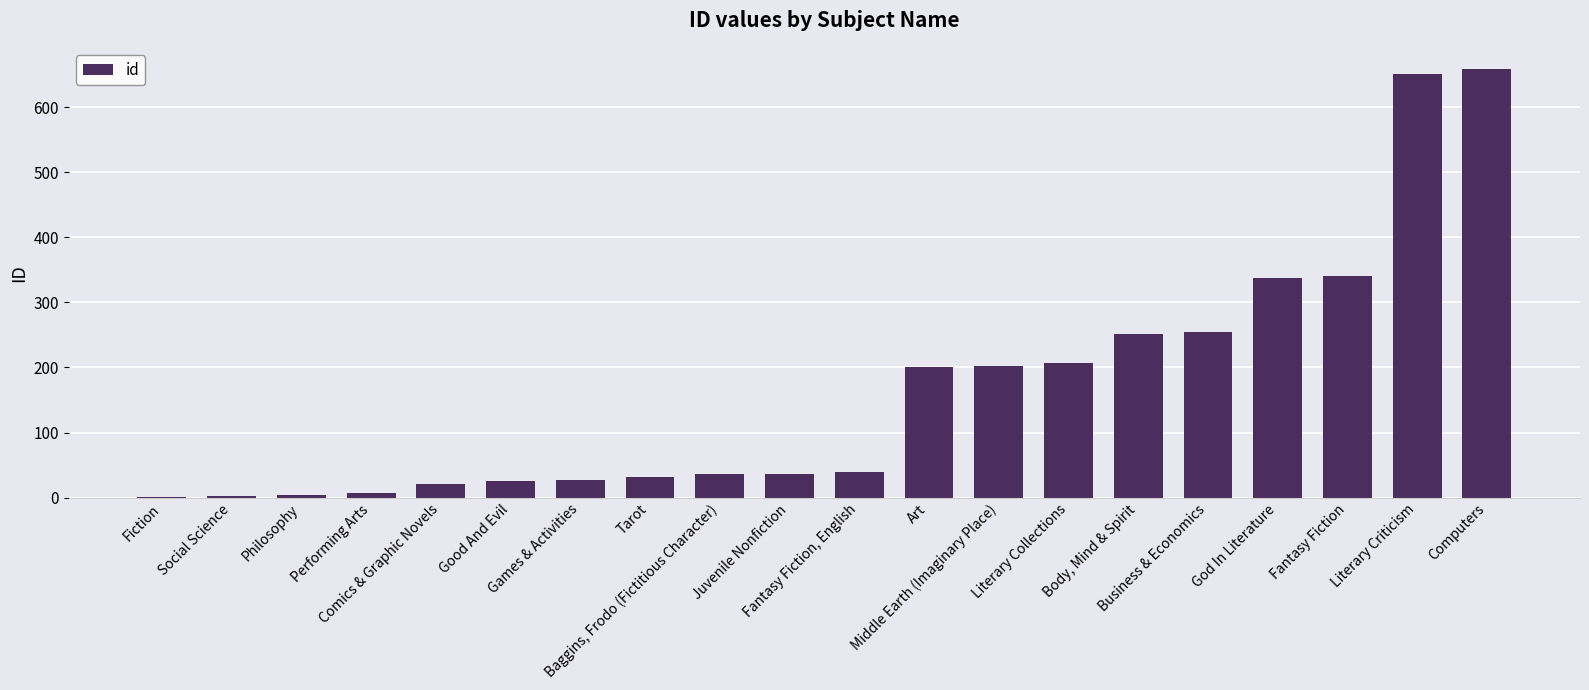

What is the sum of all values?

3335